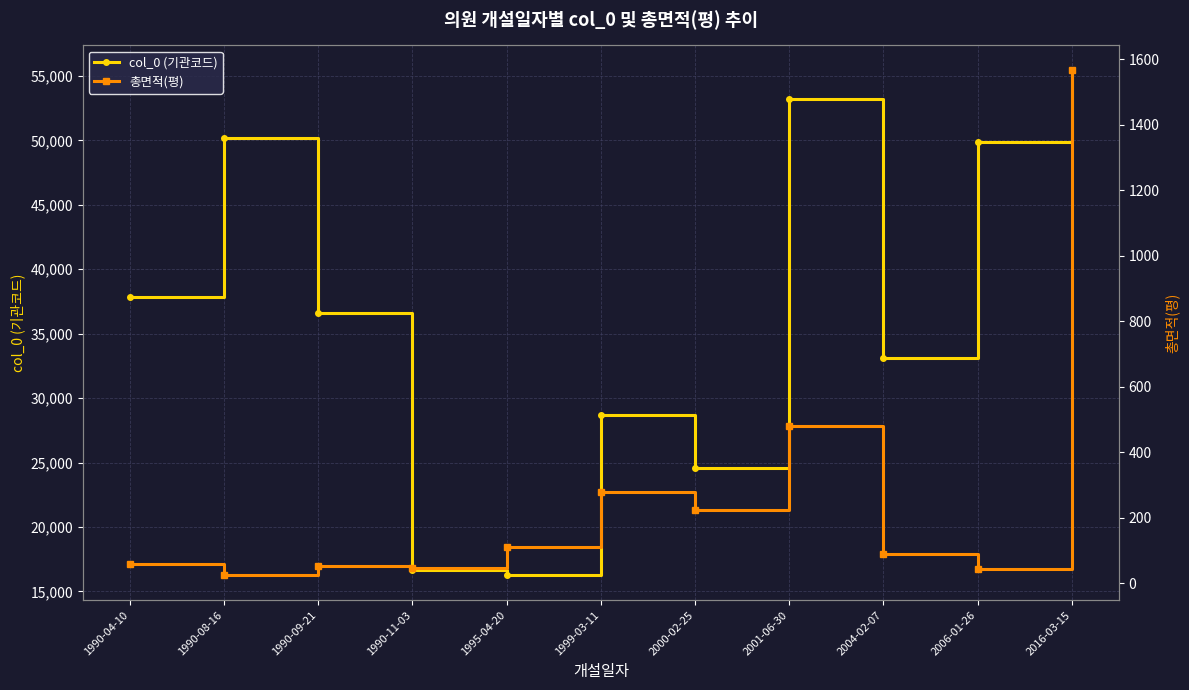

Reading right to left, extract all data points from this chart.

col_0 (기관코드): 2016-03-15=55418.0	2006-01-26=49900.0	2004-02-07=33118.0	2001-06-30=53215.0	2000-02-25=24542.0	1999-03-11=28664.0	1995-04-20=16281.0	1990-11-03=16652.0	1990-09-21=36621.0	1990-08-16=50193.0	1990-04-10=37824.0
총면적(평): 2016-03-15=1566.3	2006-01-26=42.6	2004-02-07=90.5	2001-06-30=481.7	2000-02-25=223.1	1999-03-11=277.9	1995-04-20=110.5	1990-11-03=46.7	1990-09-21=51.3	1990-08-16=25.5	1990-04-10=59.7